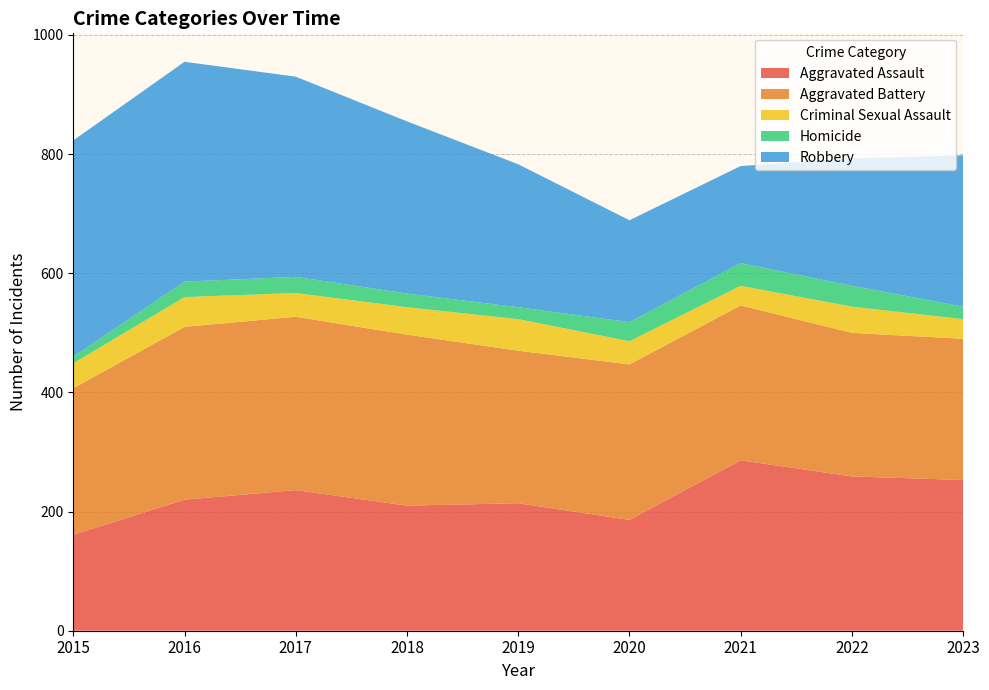

Reading left to right, extract all data points from this chart.

Aggravated Assault: 161	220	236	210	214	186	286	259	253
Aggravated Battery: 246	290	291	287	256	261	260	241	237
Criminal Sexual Assault: 42	50	40	46	53	39	33	44	33
Homicide: 11	26	27	23	20	32	38	35	21
Robbery: 363	369	336	289	240	171	163	214	254